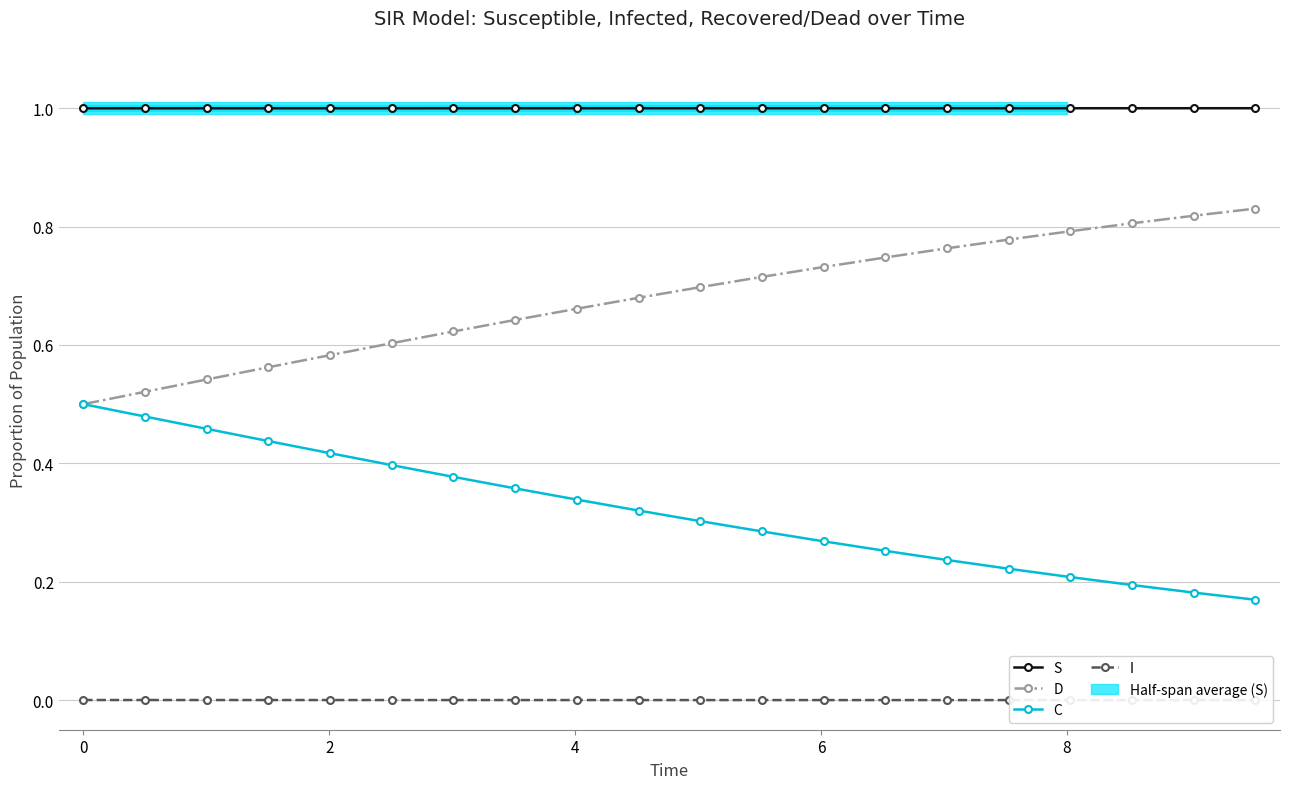

What is the value of the S point at the 7th from the left?

1.0